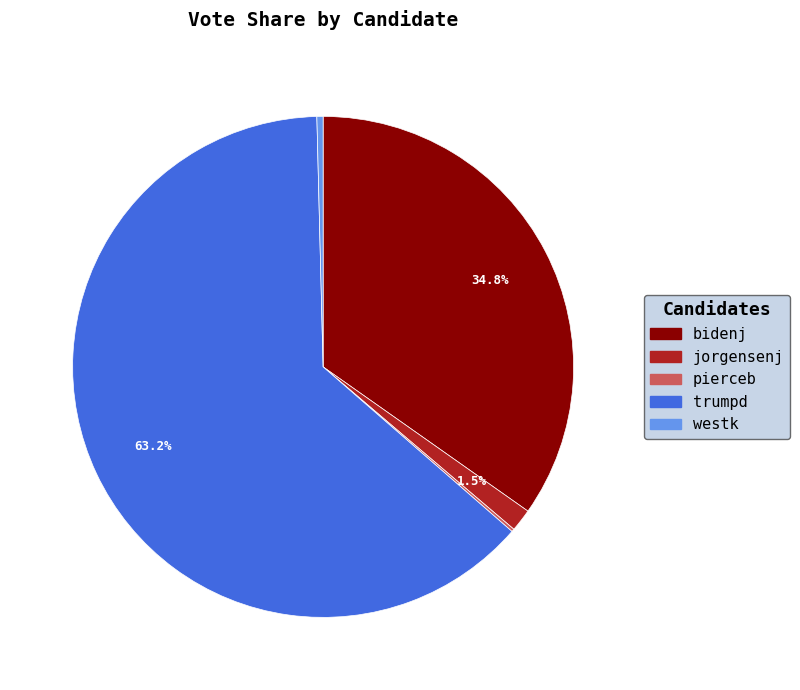

What is the largest slice in the pie chart?

trumpd